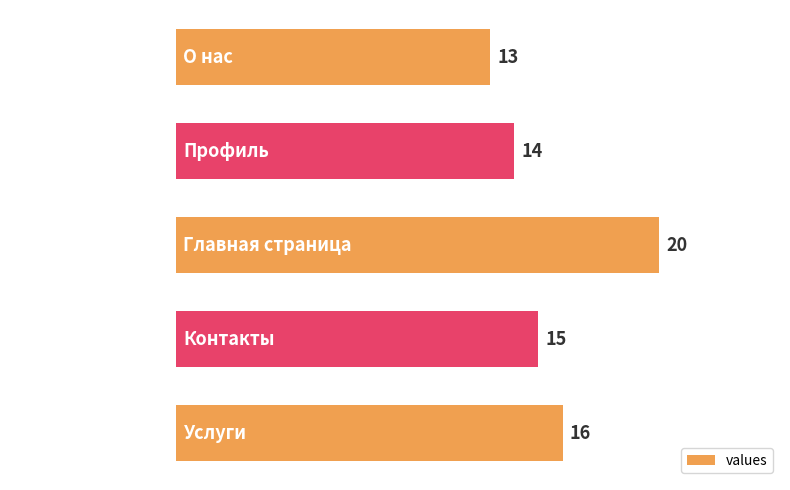

What is the difference between the second highest and second lowest values?

2